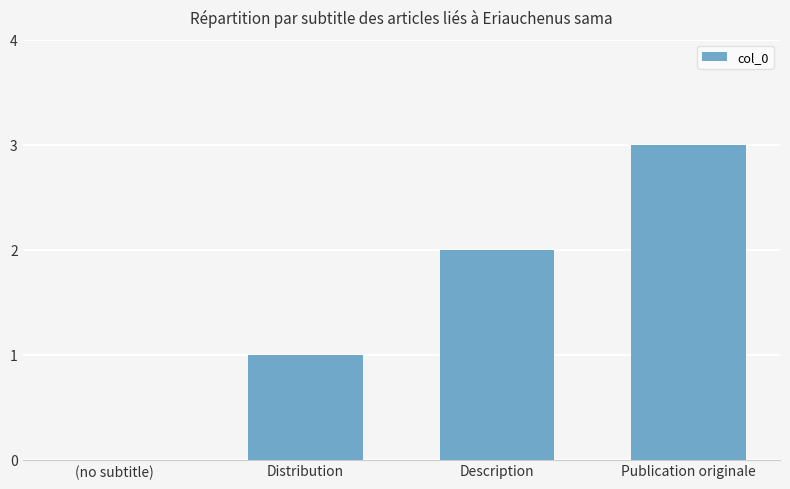

What is the greatest value displayed?

3